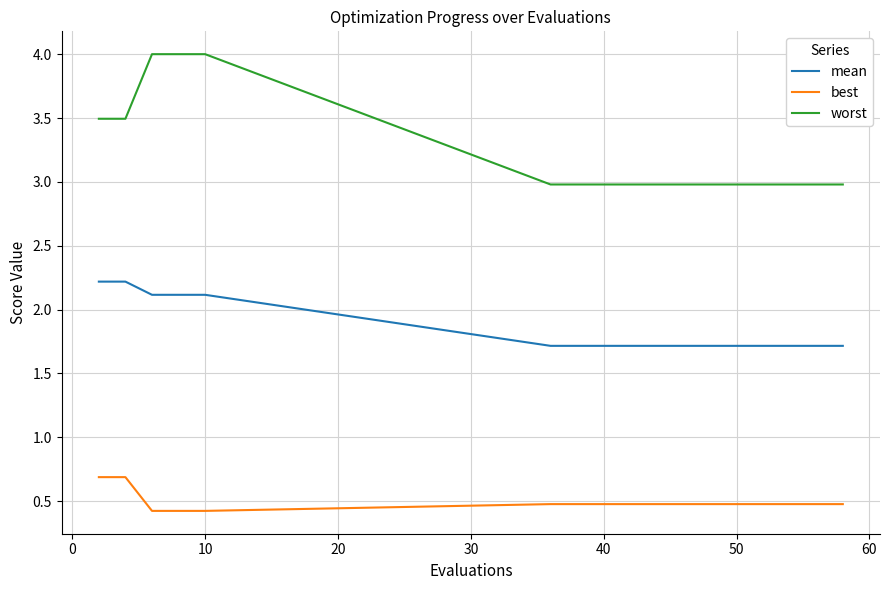

What is the difference between the maximum and minimum values in the best series?

0.3